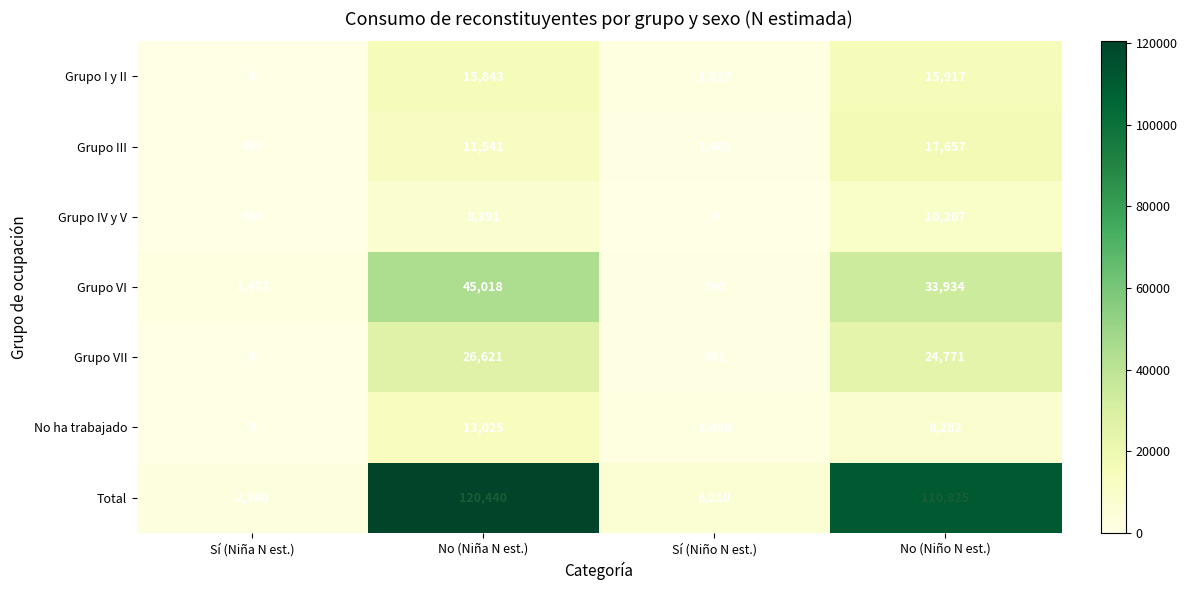

At which category does the chart reach its peak across all series?

No (Niña N est.)